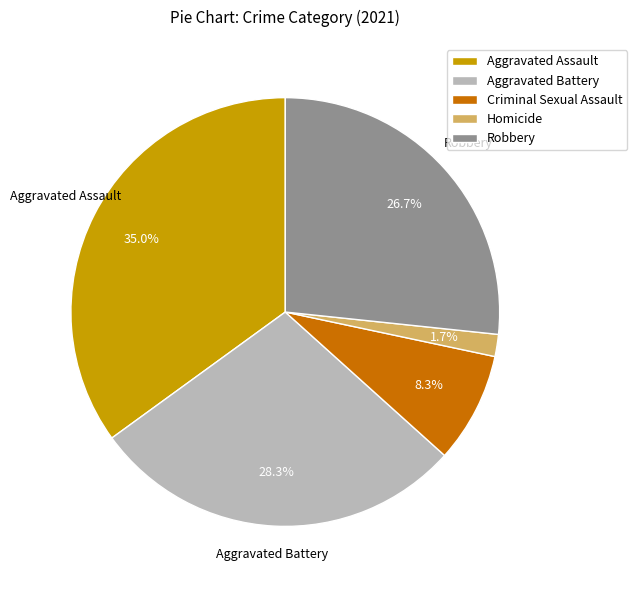

To the nearest percent, what portion does Robbery represent?

27%